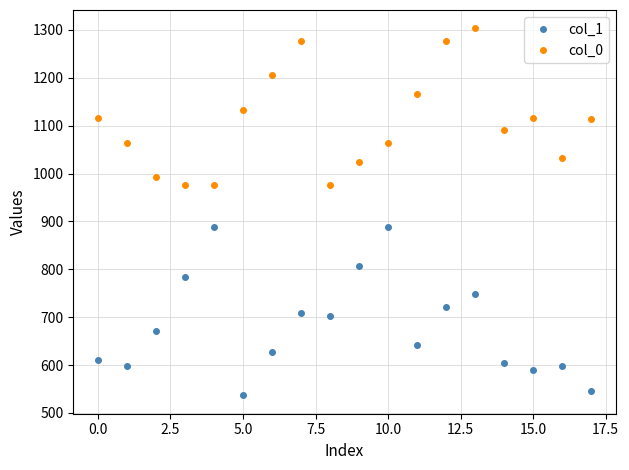

How many lines are shown in the chart?

2